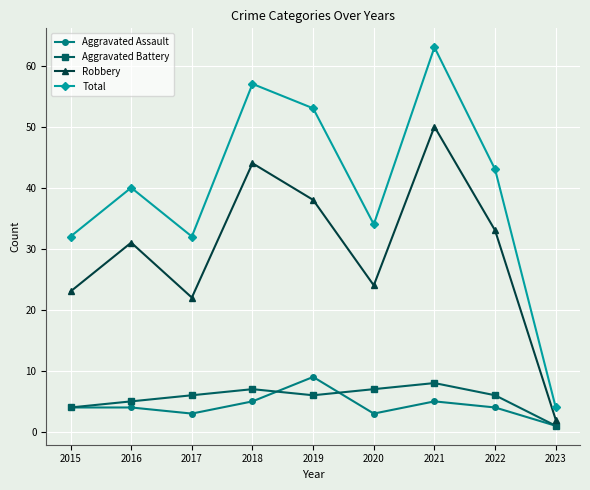

How many distinct data groups are displayed?

4